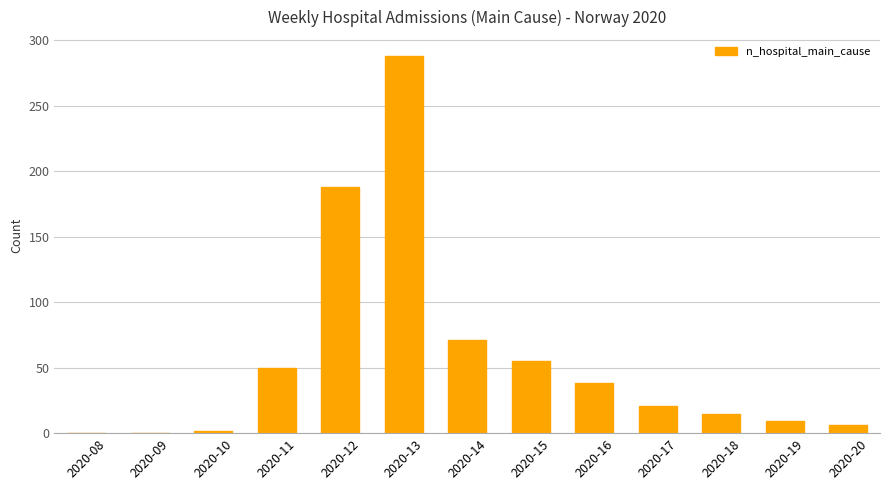

At which label is the value closest to 144?

2020-12